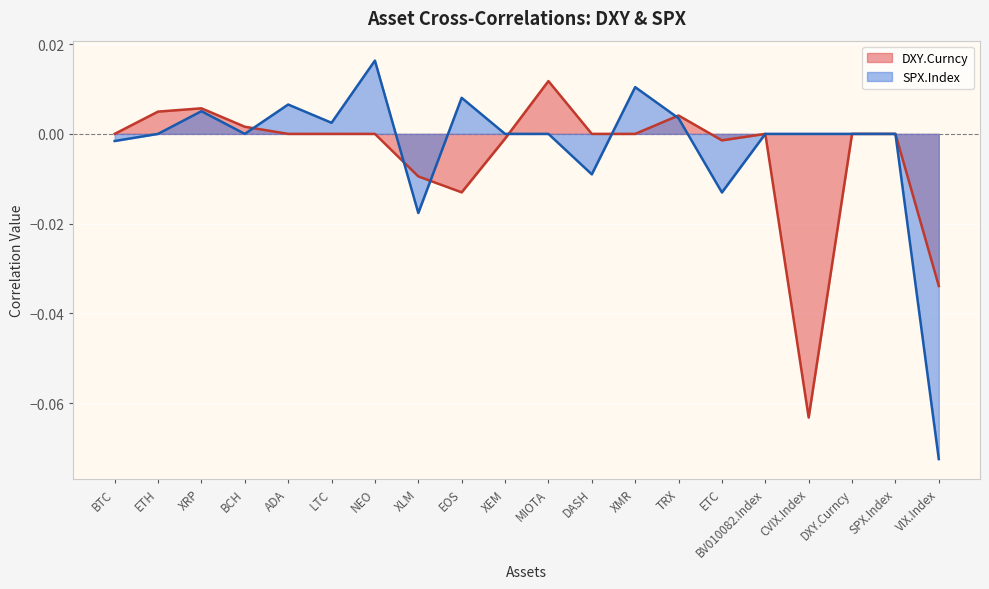

What is the sum of all DXY.Curncy values?

-0.1